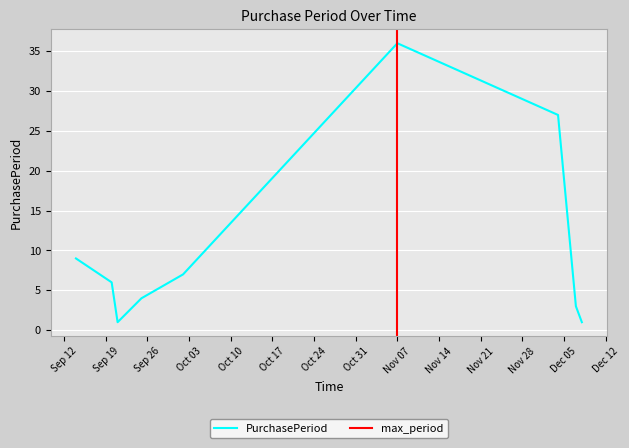

What is the change in value from 2017-10-02 to 2017-12-04?

+20